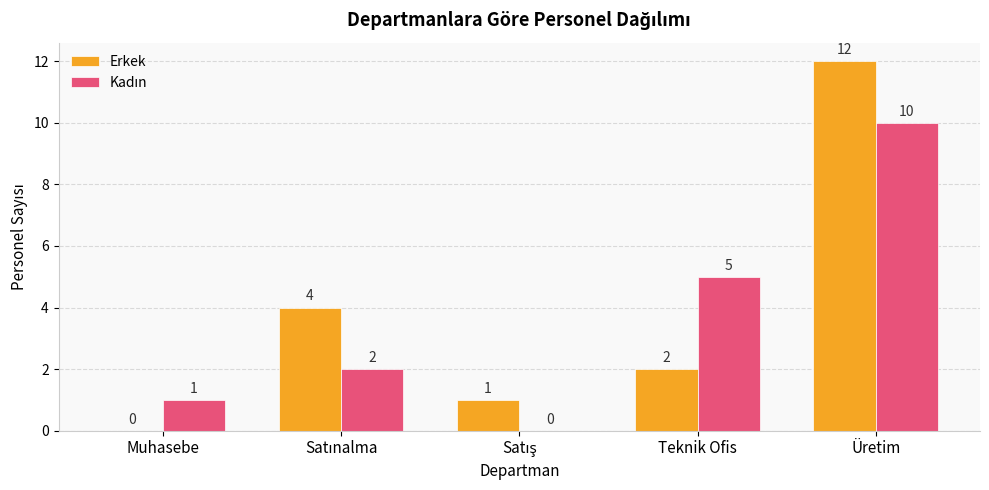

What is the total value across all series at Üretim?

22